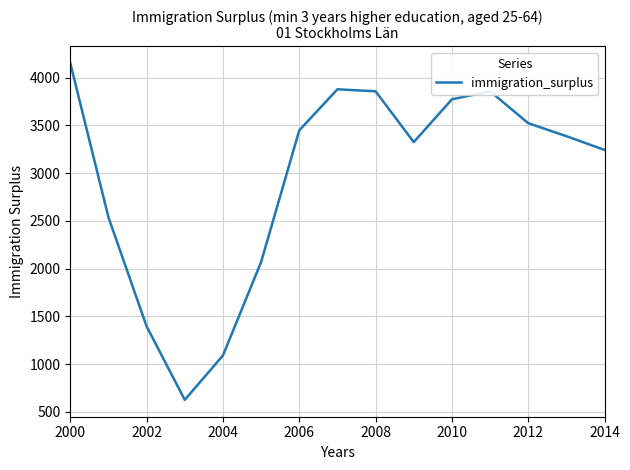

Does the chart display data point markers on the line(s)?

No